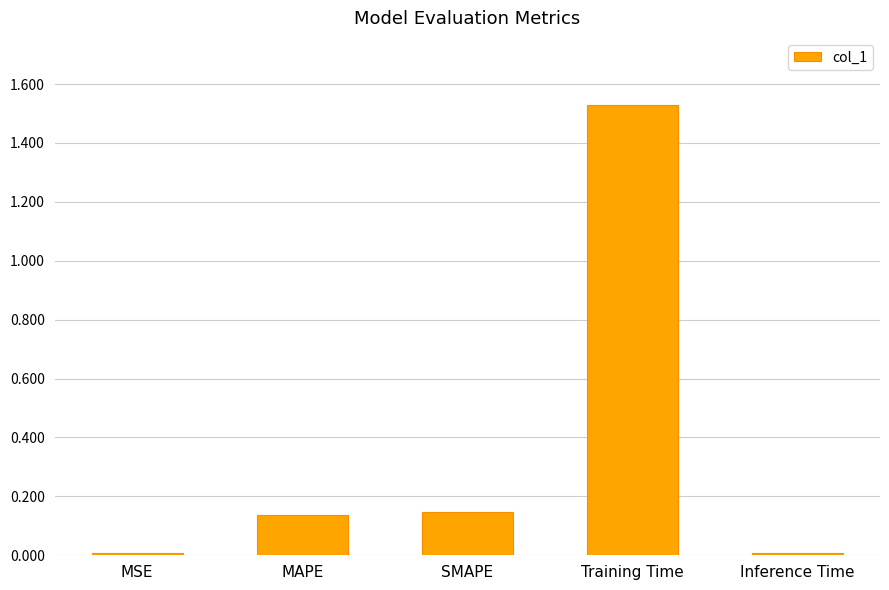

The value at MAPE is 0.2. True or false?

False